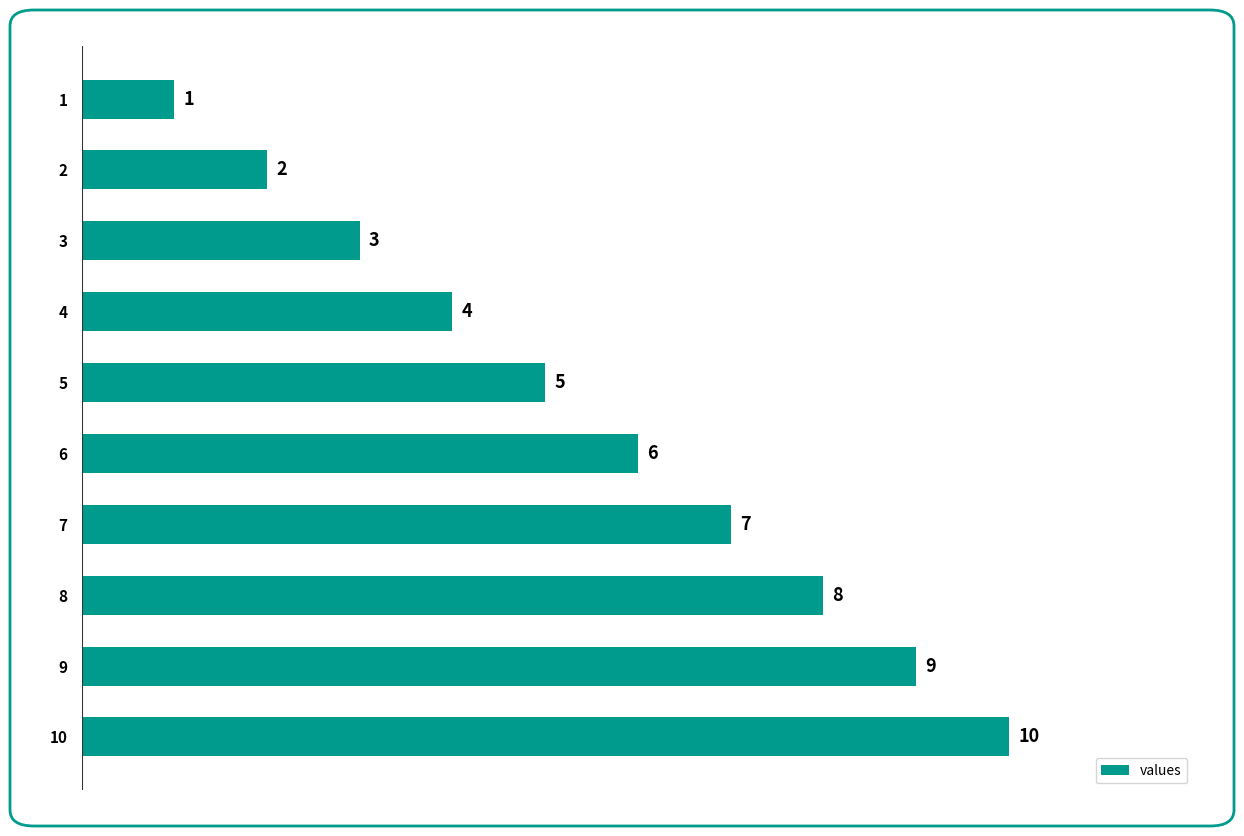

Rank the categories by value from lowest to highest.

1, 2, 3, 4, 5, 6, 7, 8, 9, 10